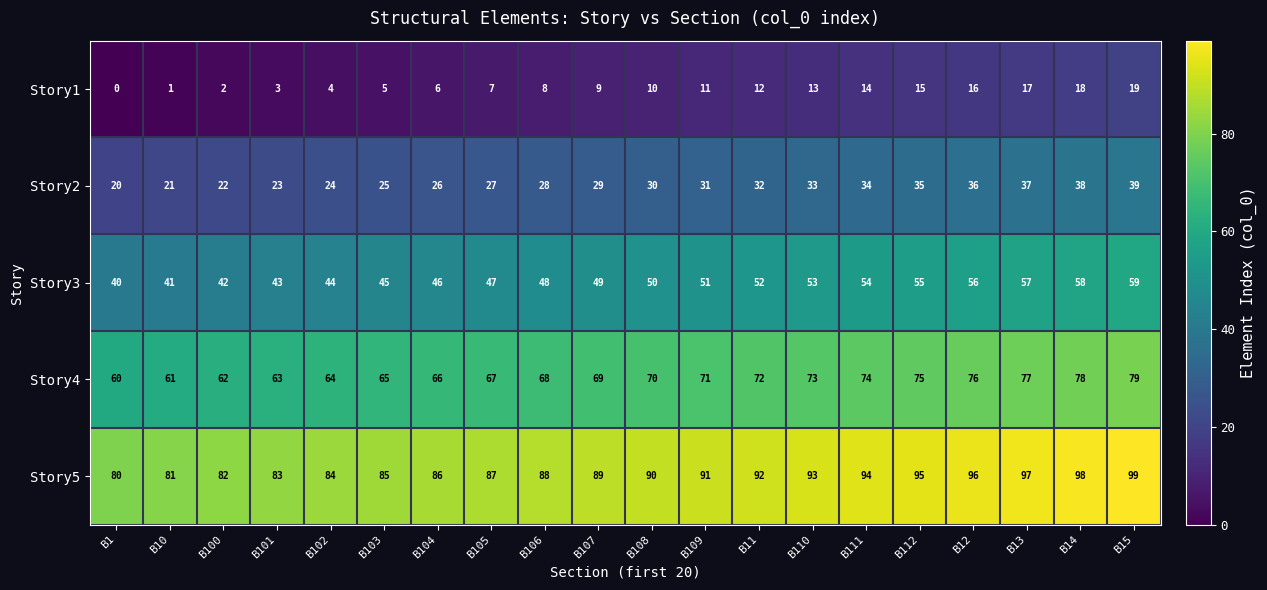

Is the value of Story5 at B105 greater than the value of Story1 at B100?

Yes